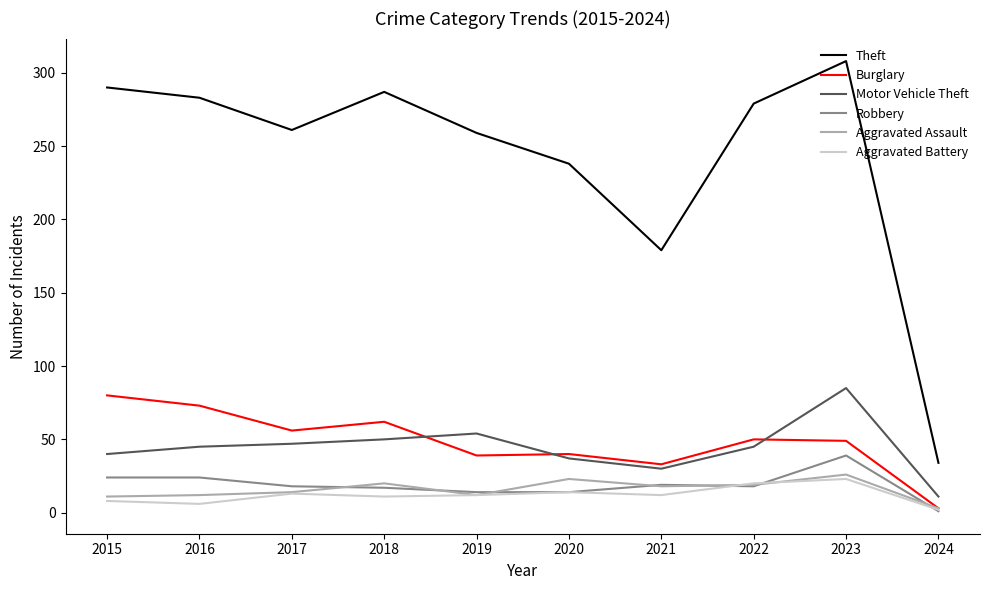

What is the greatest value displayed?

308